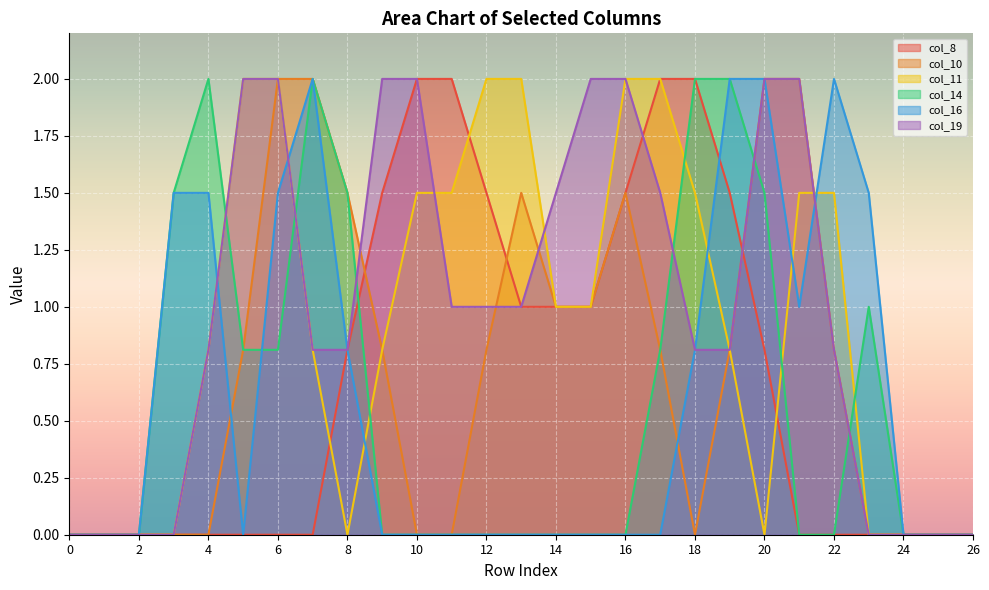

Where is col_16 nearest to the value 1?

21